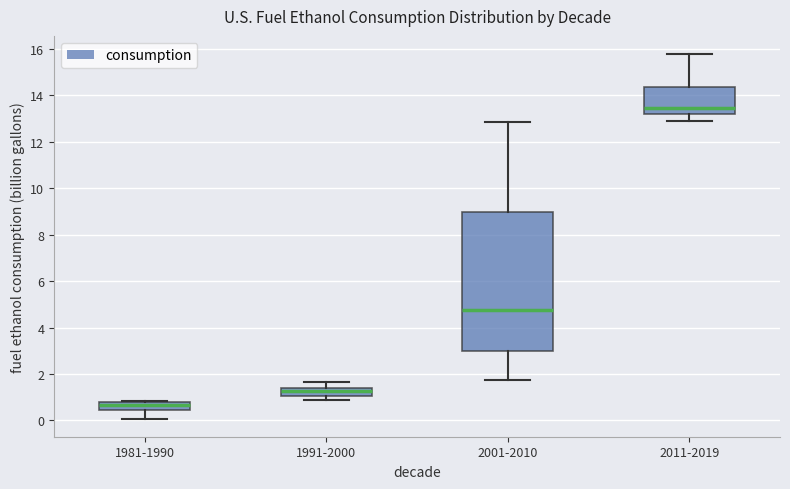

Which box has the lowest median line?

1981-1990